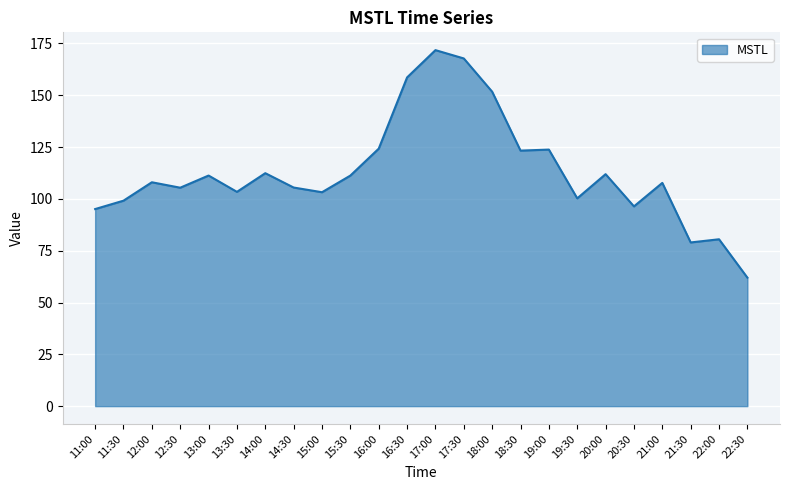

What is the change in value from 17:30 to 18:30?

-44.5